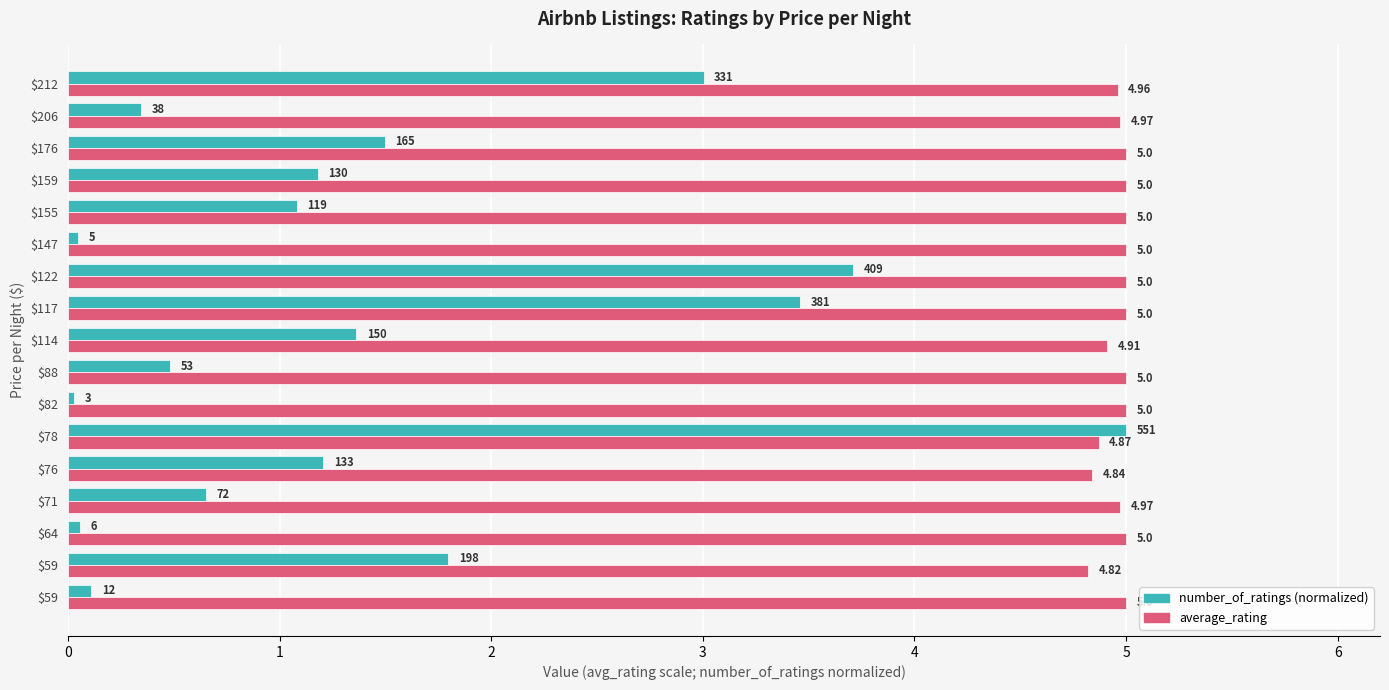

True or false: average_rating has a value of 5.0 at $155.

True